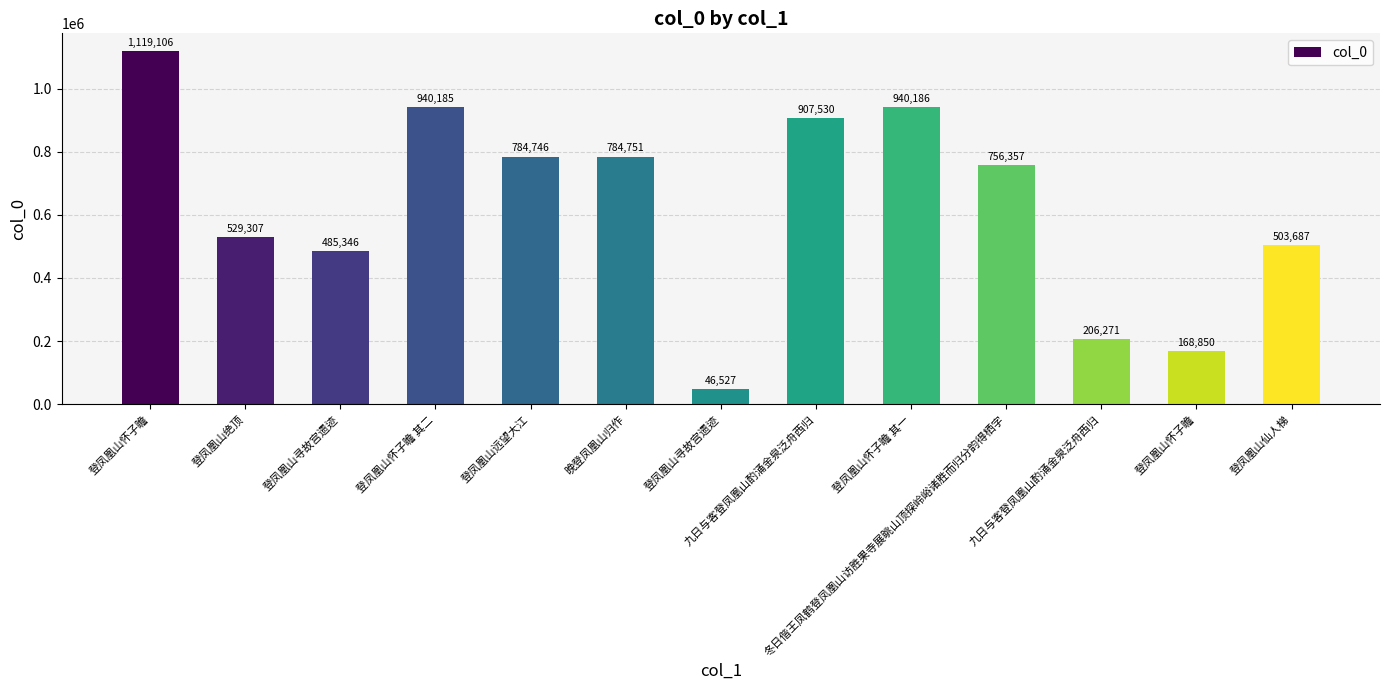

How many categories are shown in the chart?

13